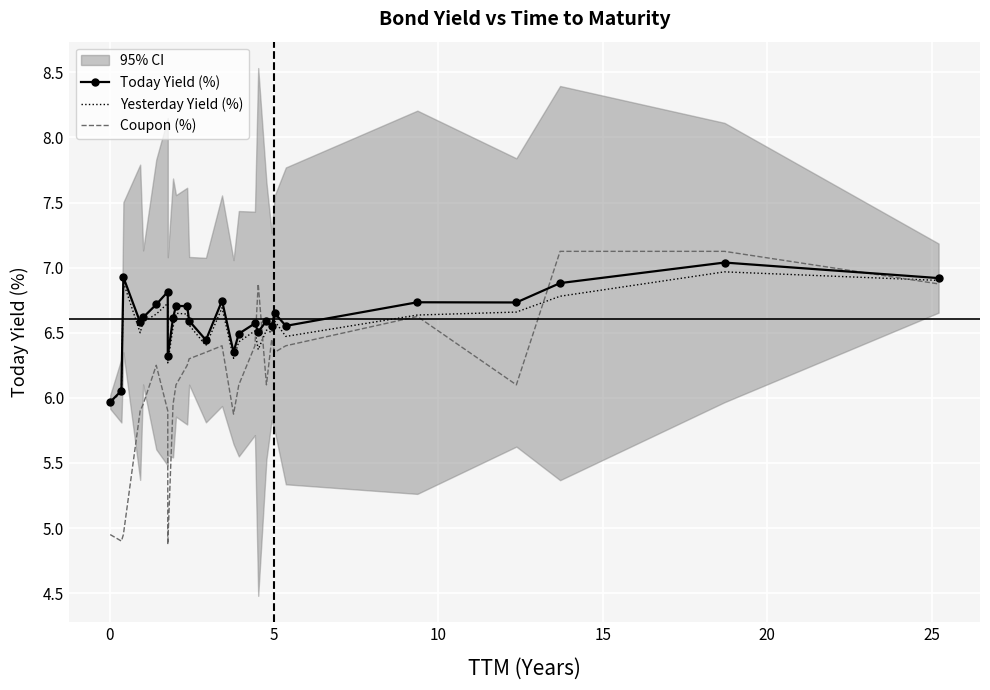

In Yesterday Yield (%), how many points are higher than both neighbors (excluding endpoints)?

8